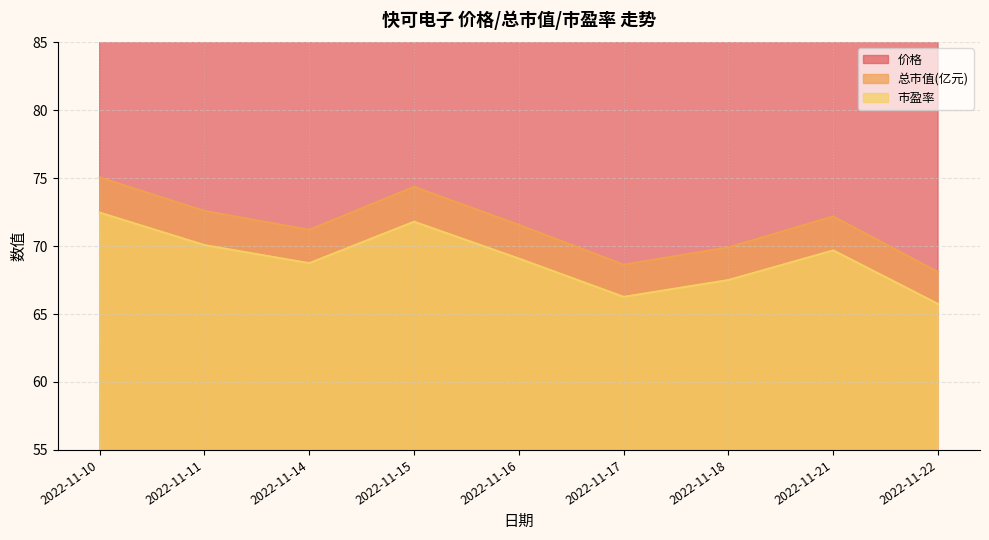

What is the difference between the maximum and minimum values in the 价格 series?

10.9